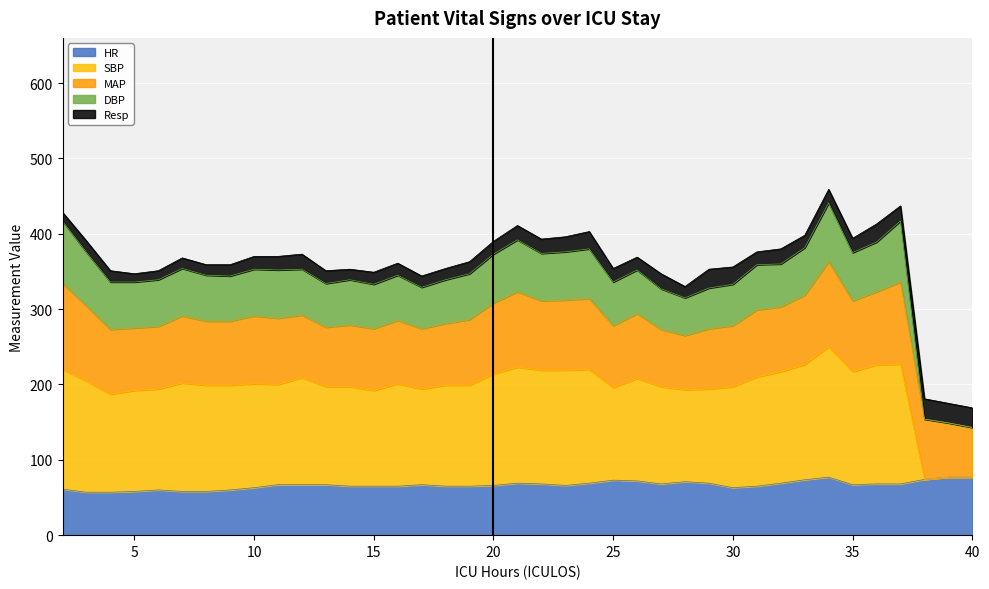

What is the value of the DBP point at the 10th from the left?

352.0